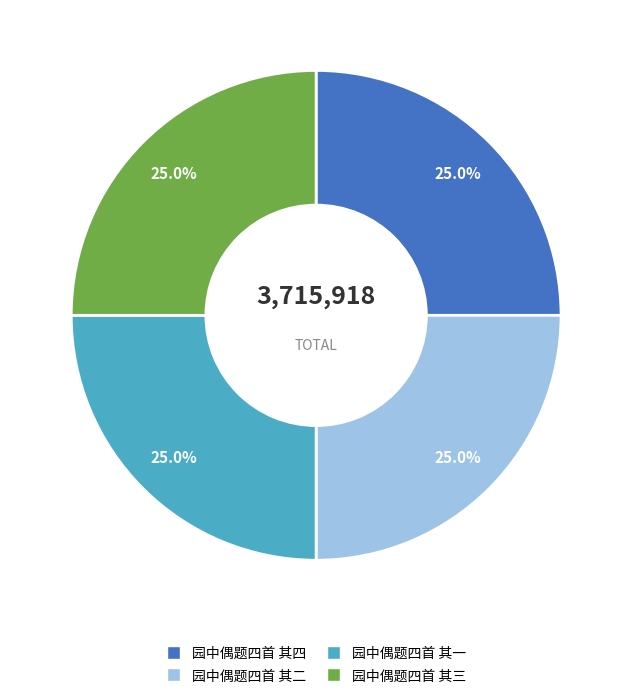

To the nearest percent, what is the average slice percentage?

25%